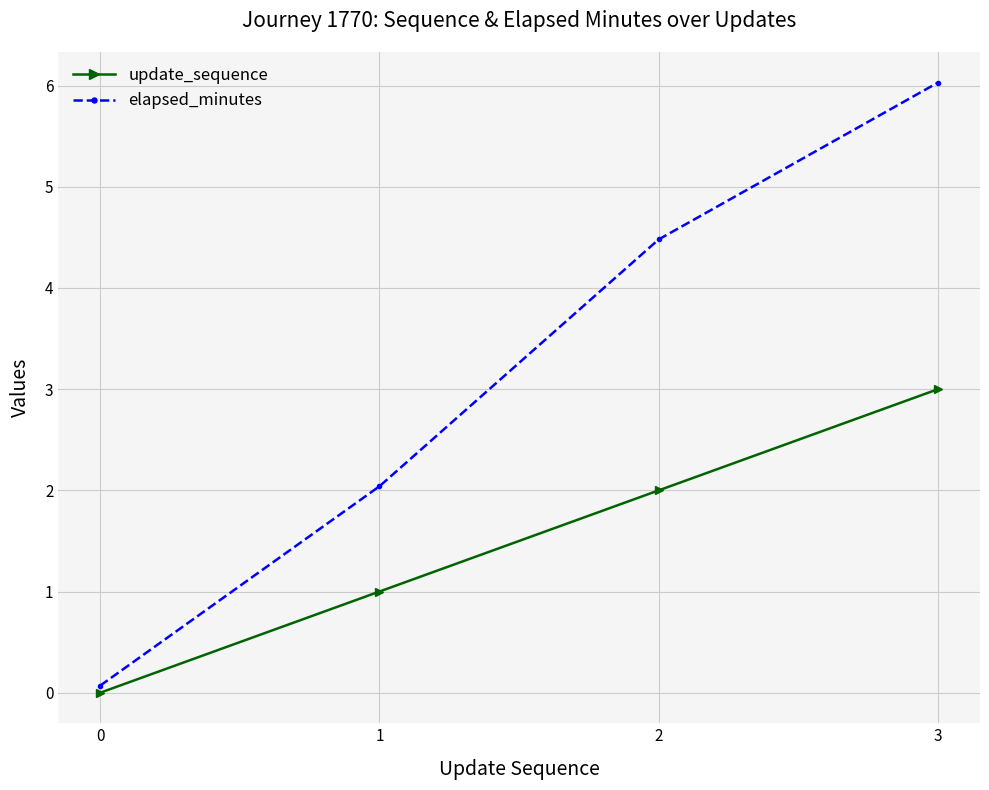

Is the value of elapsed_minutes at 2 greater than the value of update_sequence at 2?

Yes